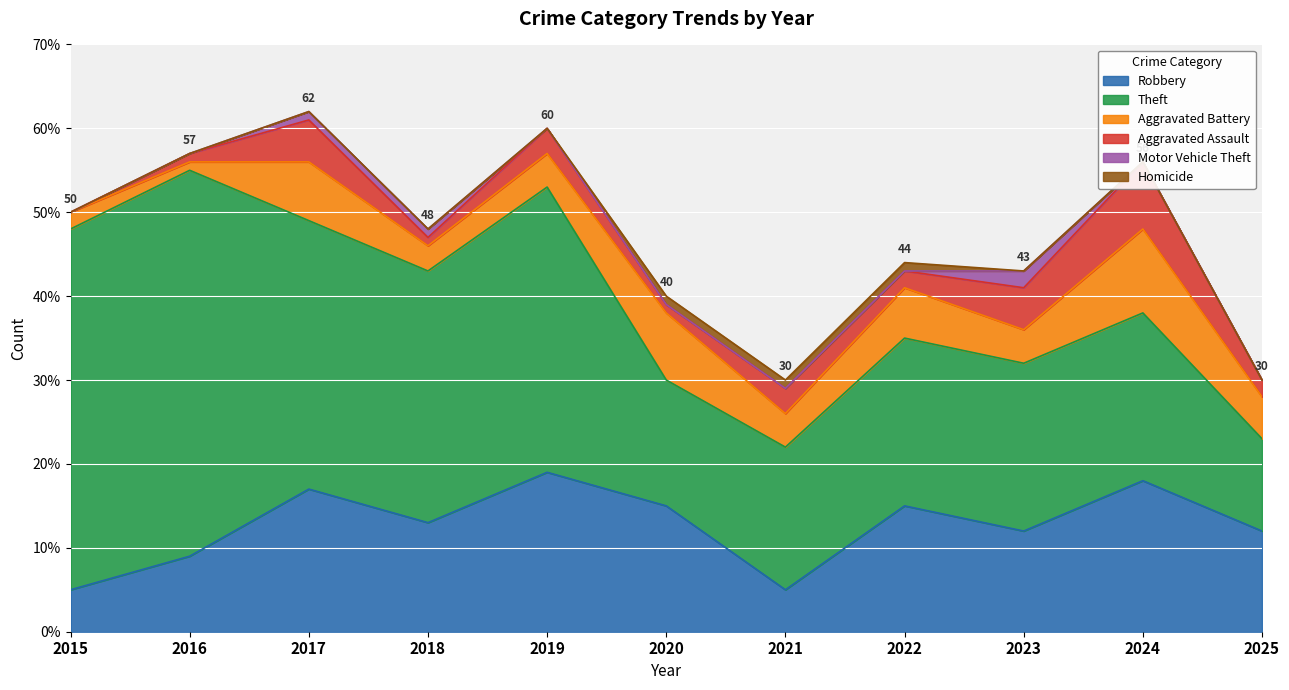

What is the difference between the Aggravated Assault values at 2023 and 2024?

3